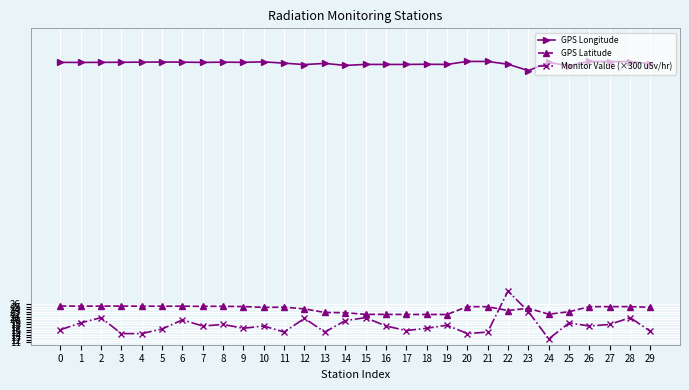

What is the value of the GPS Latitude point at the 4th from the left?

25.3